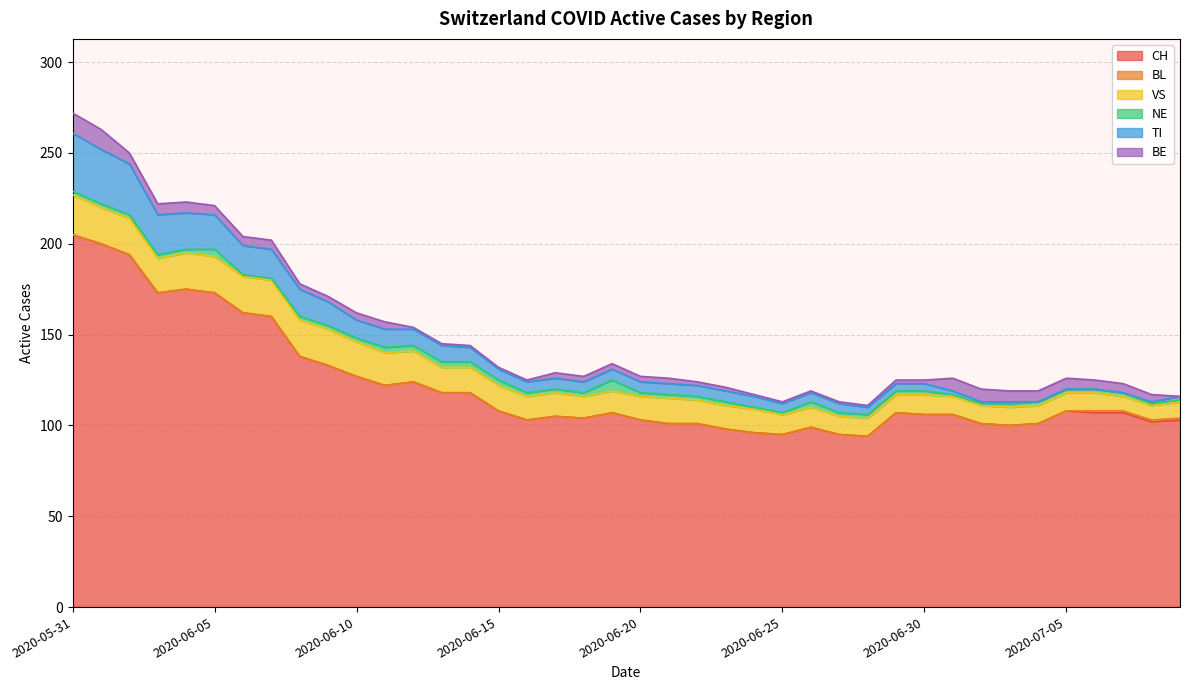

At how many categories does at least one series exceed 123?

12